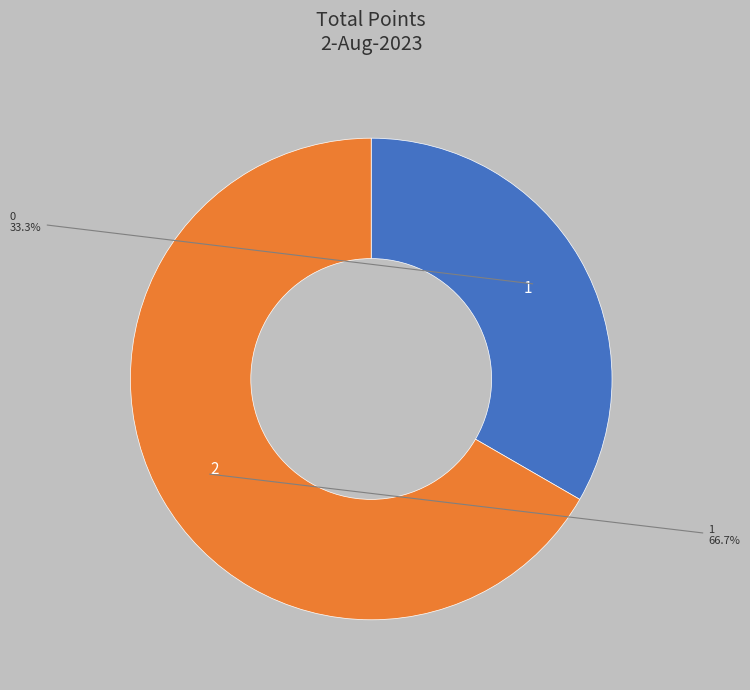

Does any single category account for the majority?

Yes